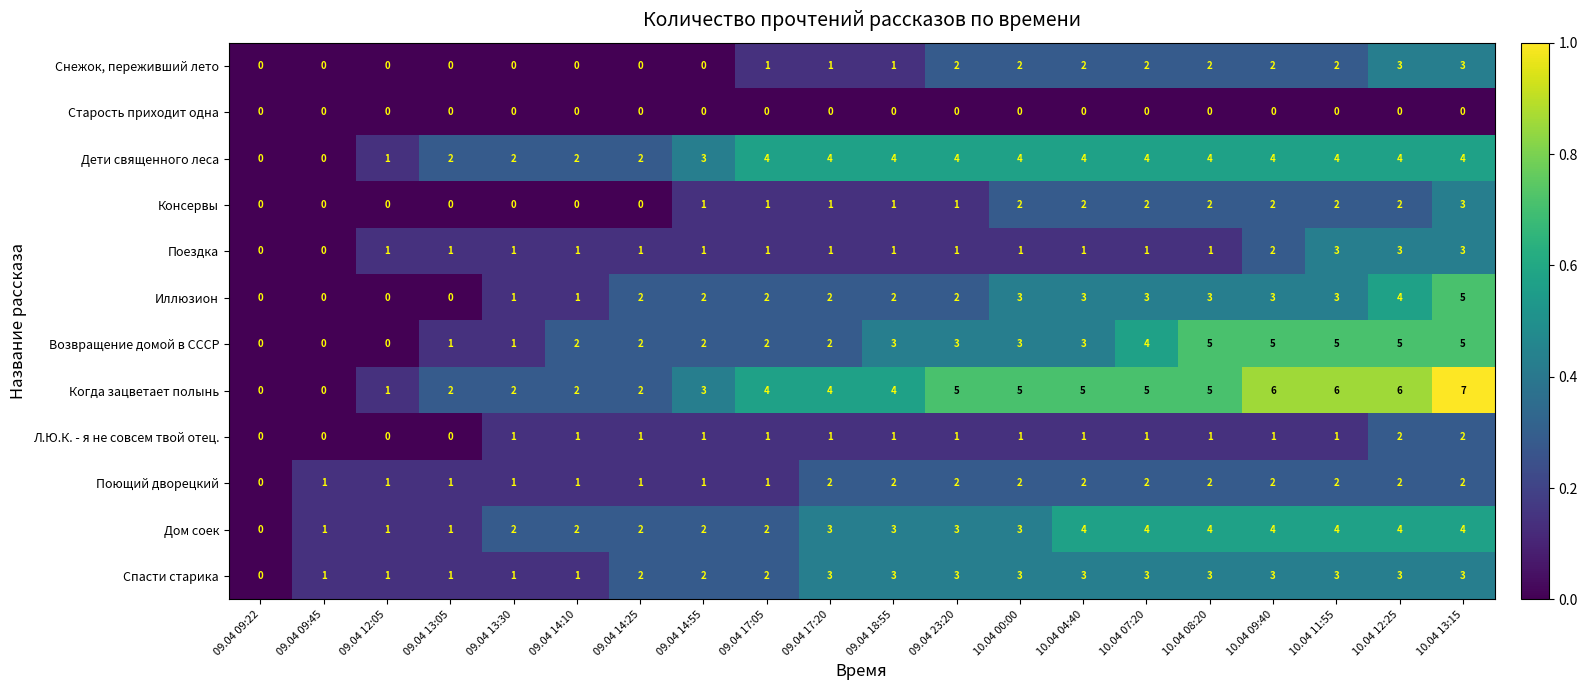

Which series changed the most between 09.04 09:22 and 10.04 00:00?

Когда зацветает полынь